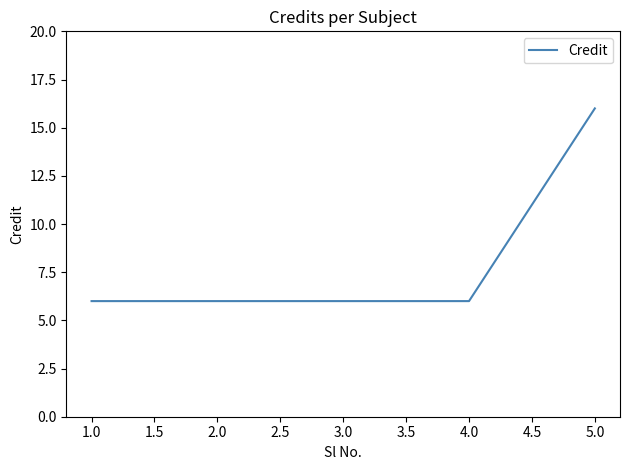

Which category has the highest value across all series?

5.0